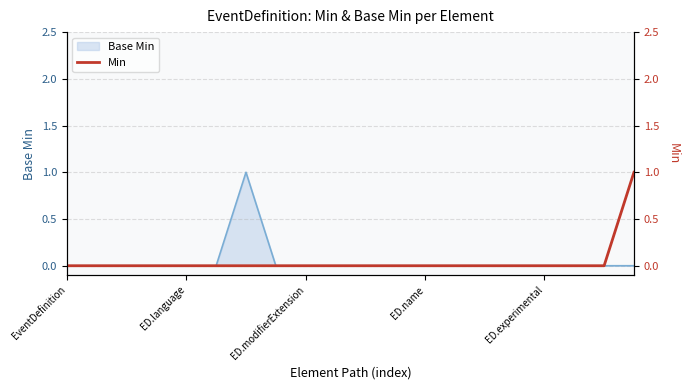

True or false: the data shows 0 at 14.

True